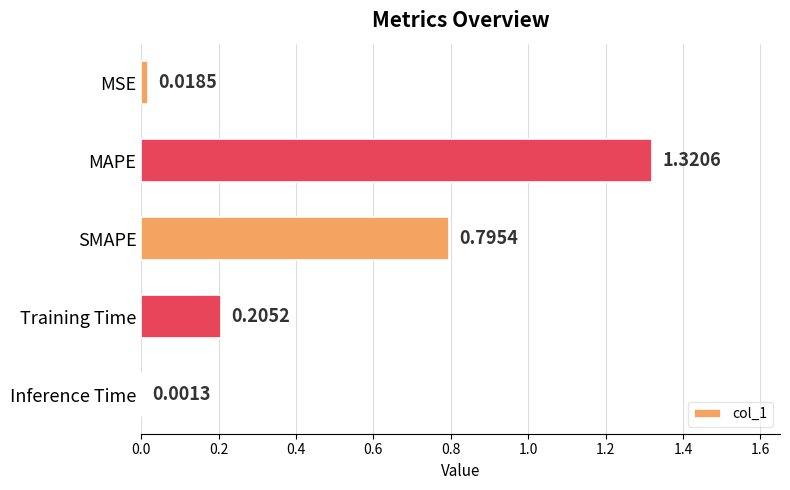

What is the change in value from MAPE to Training Time?

-1.1